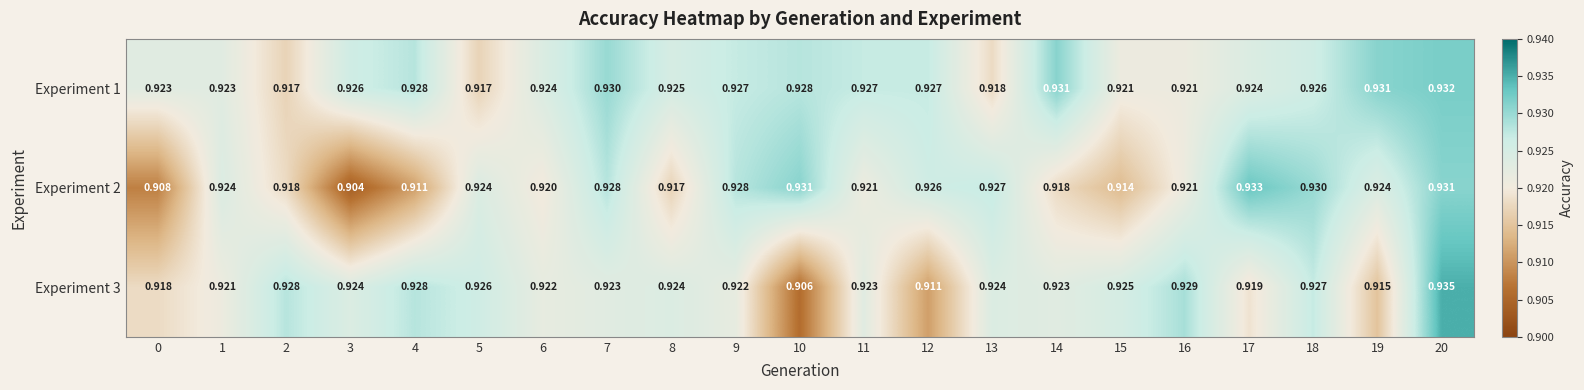

Which series has the largest total across all categories?

Experiment 1